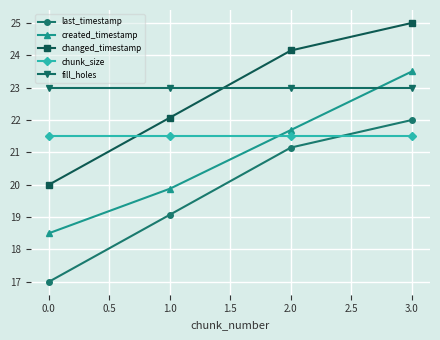

How many series are shown in this chart?

5